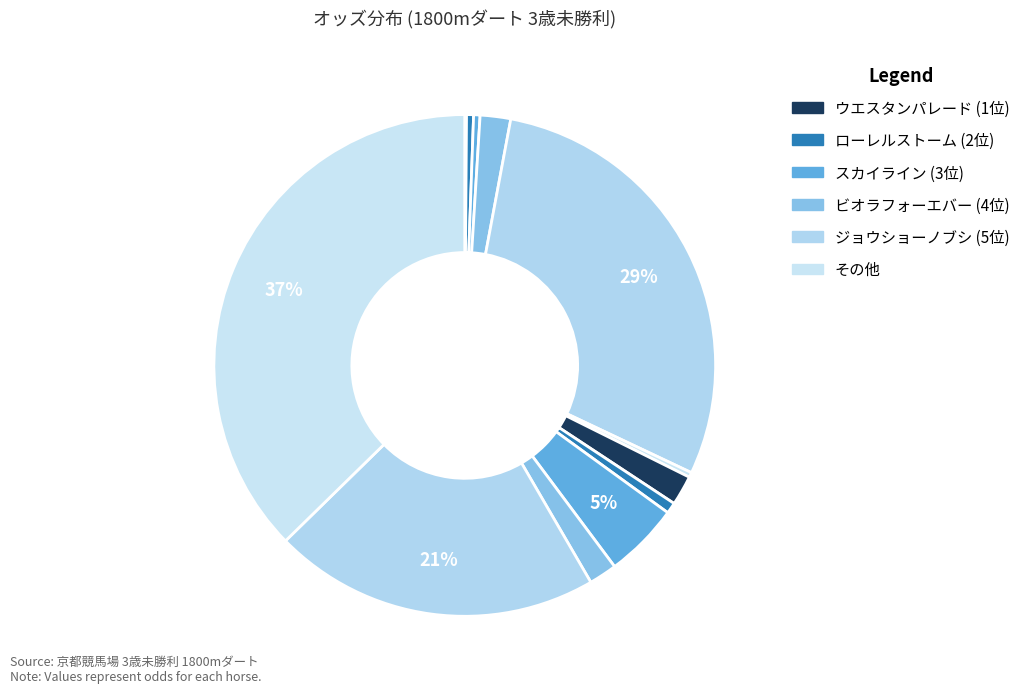

Is there a majority slice in this chart?

No